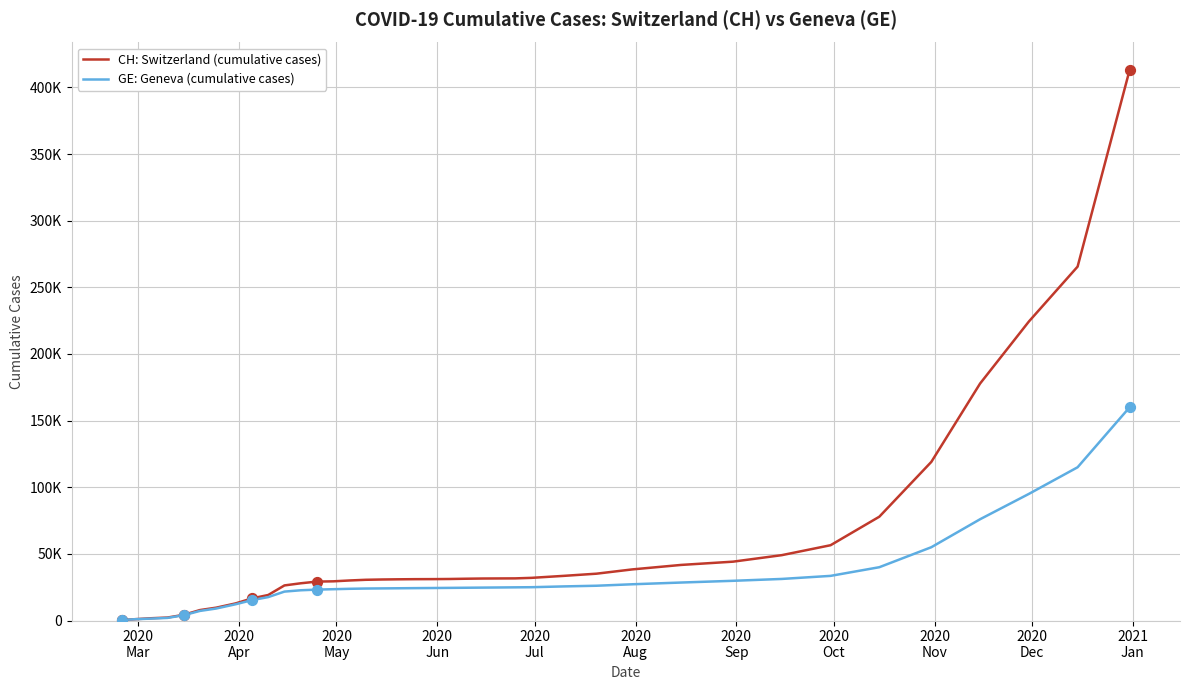

At how many categories does at least one series exceed 373153?

1